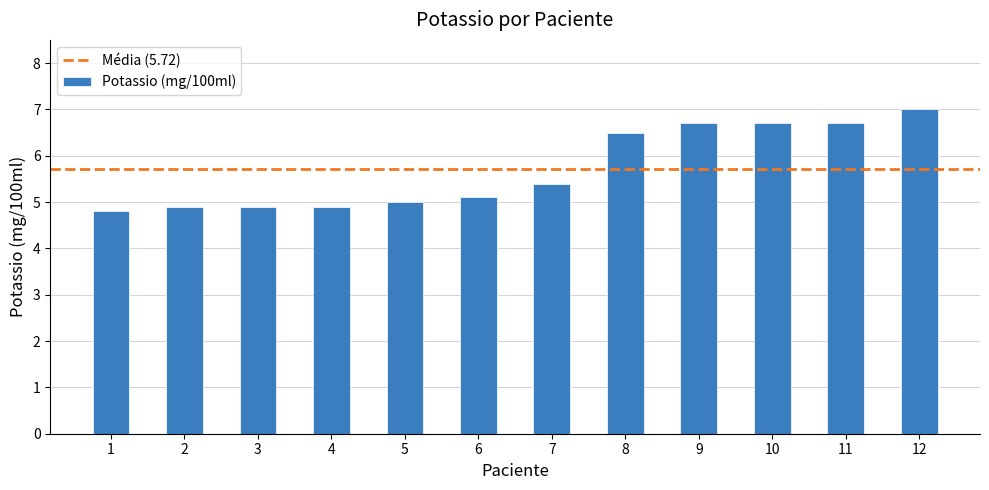

What is the difference between the maximum and minimum values?

2.2